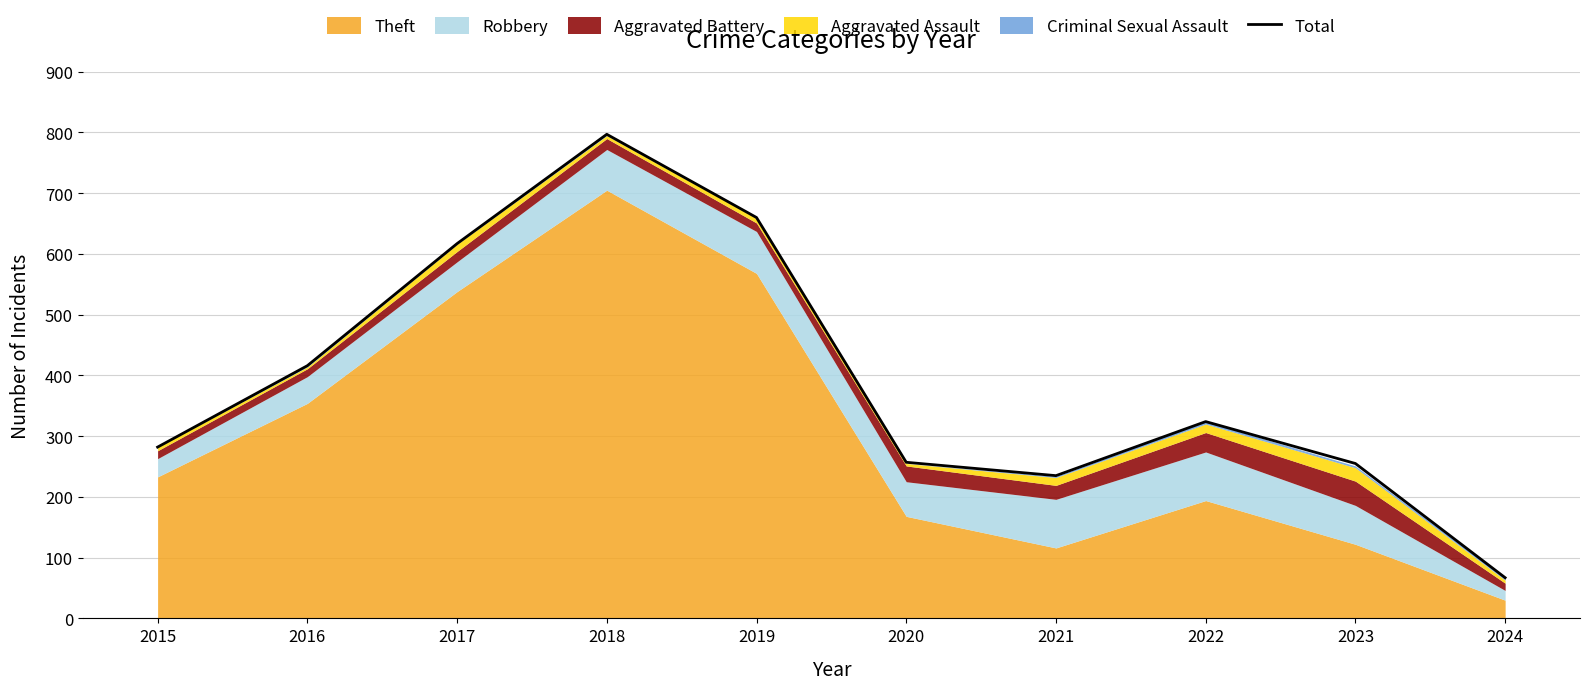

Rank the categories by value from highest to lowest.

2018, 2019, 2017, 2016, 2022, 2015, 2020, 2023, 2021, 2024